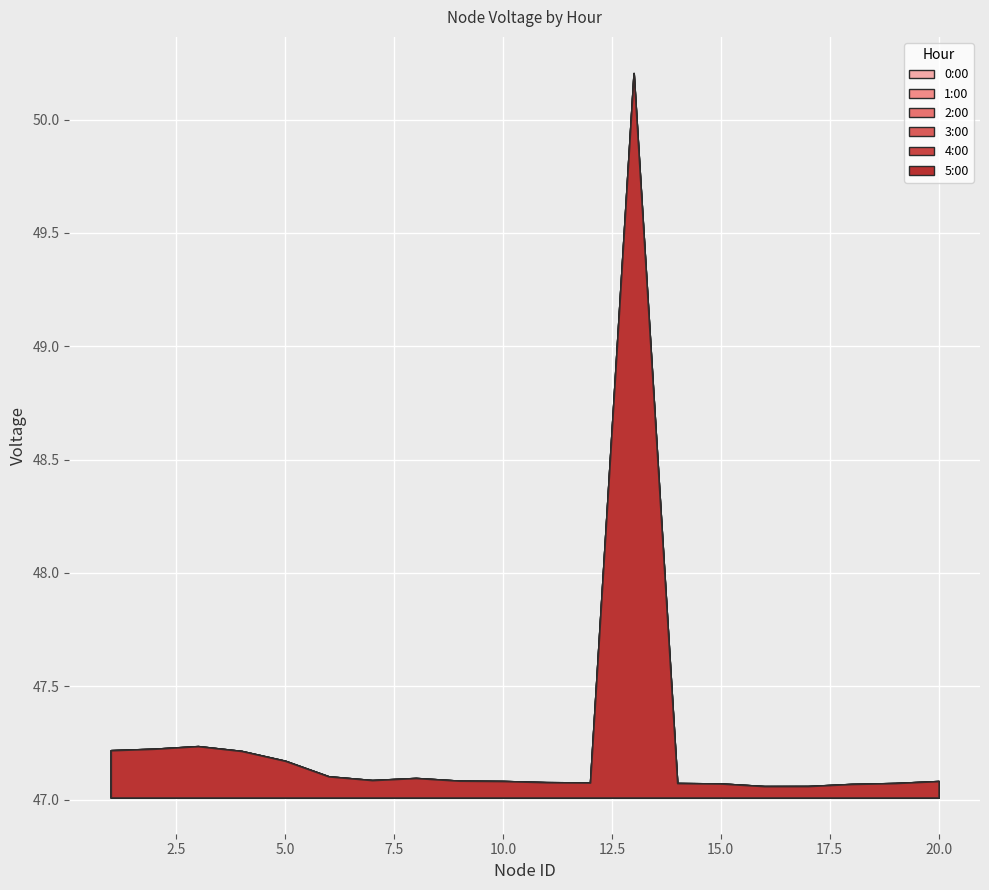

List the labels in order of 2:00 value, largest first.

13, 3, 2, 1, 4, 5, 6, 8, 7, 9, 10, 20, 11, 12, 19, 14, 15, 18, 17, 16